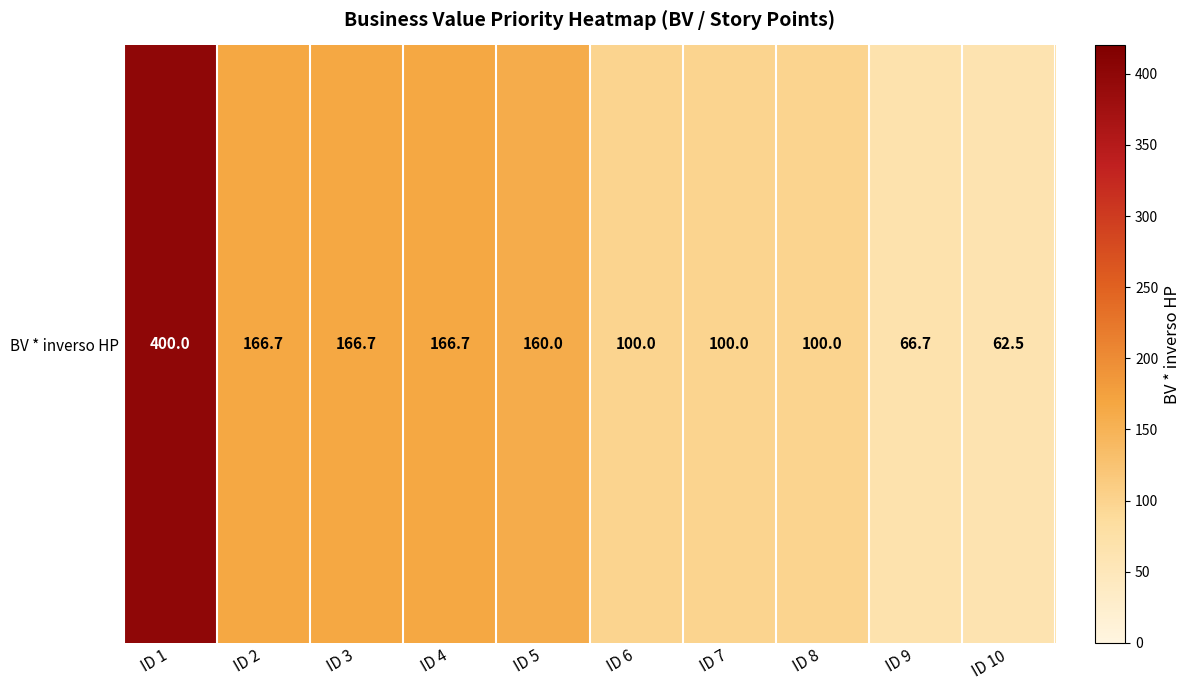

What is the greatest value displayed?

400.0